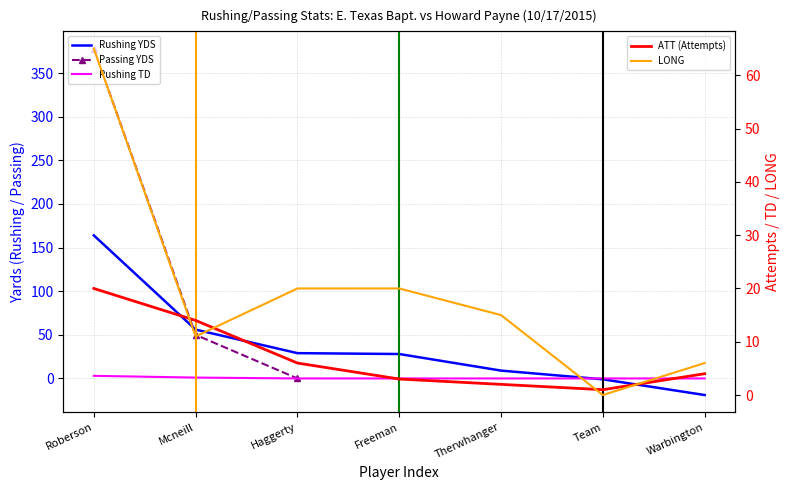

What is the difference between the values at Team and Mcneill?

57